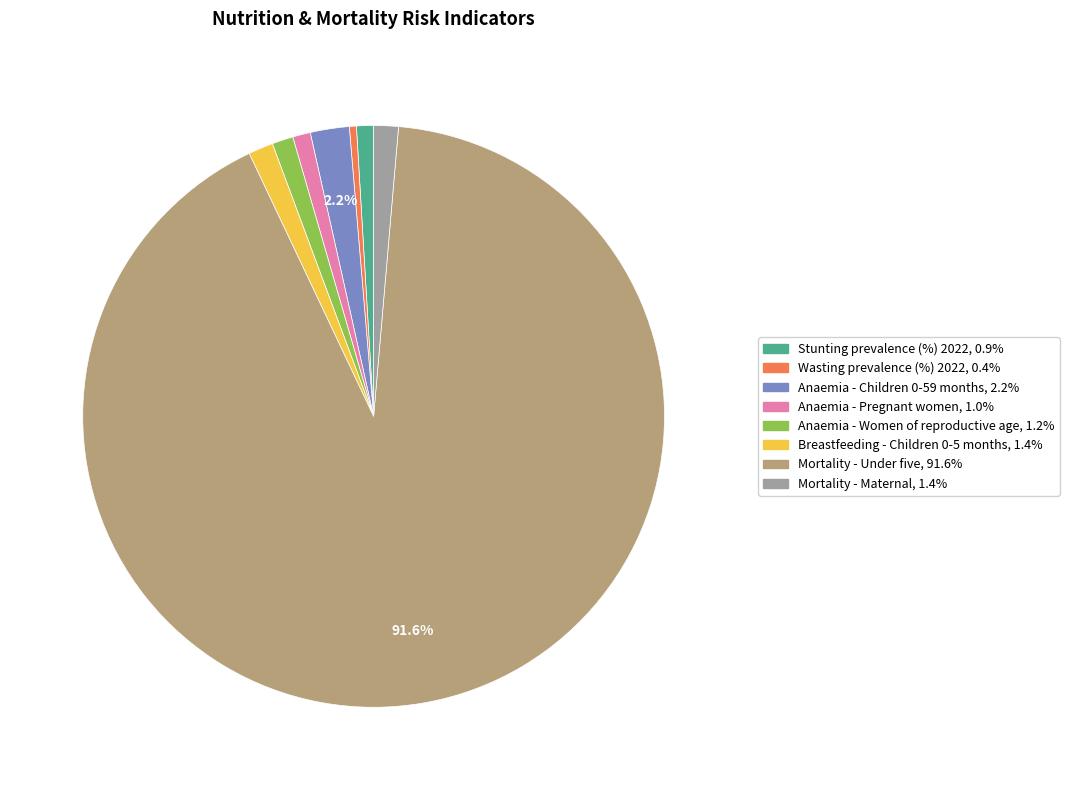

How many slices are in this pie chart?

8